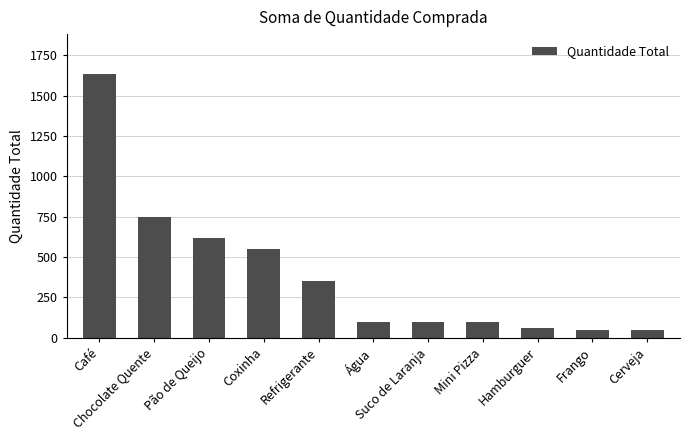

What is the change in value from Pão de Queijo to Hamburguer?

-560